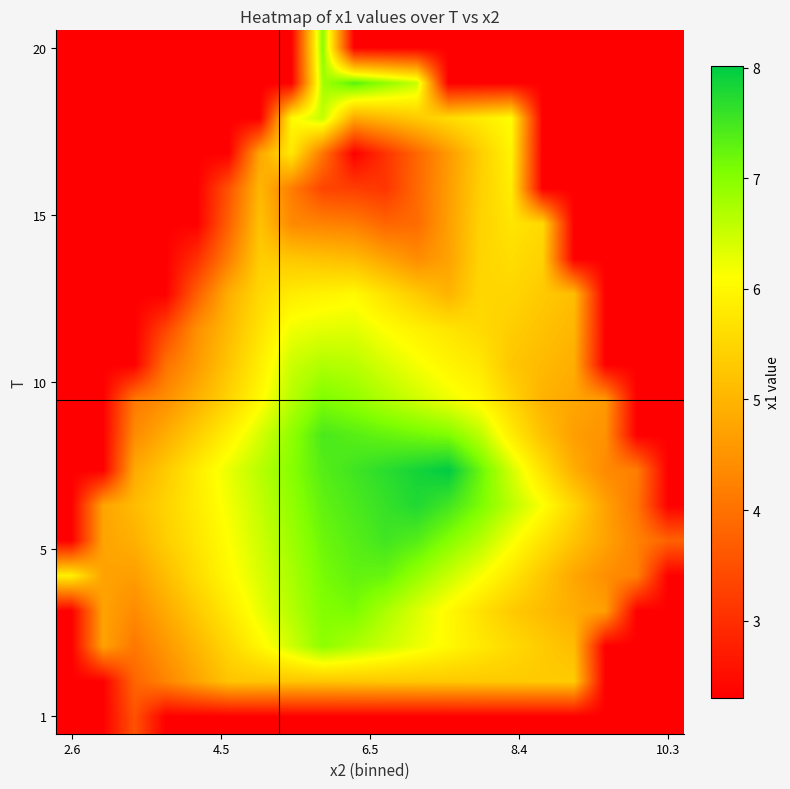

What is the minimum value shown in the chart?

2.3